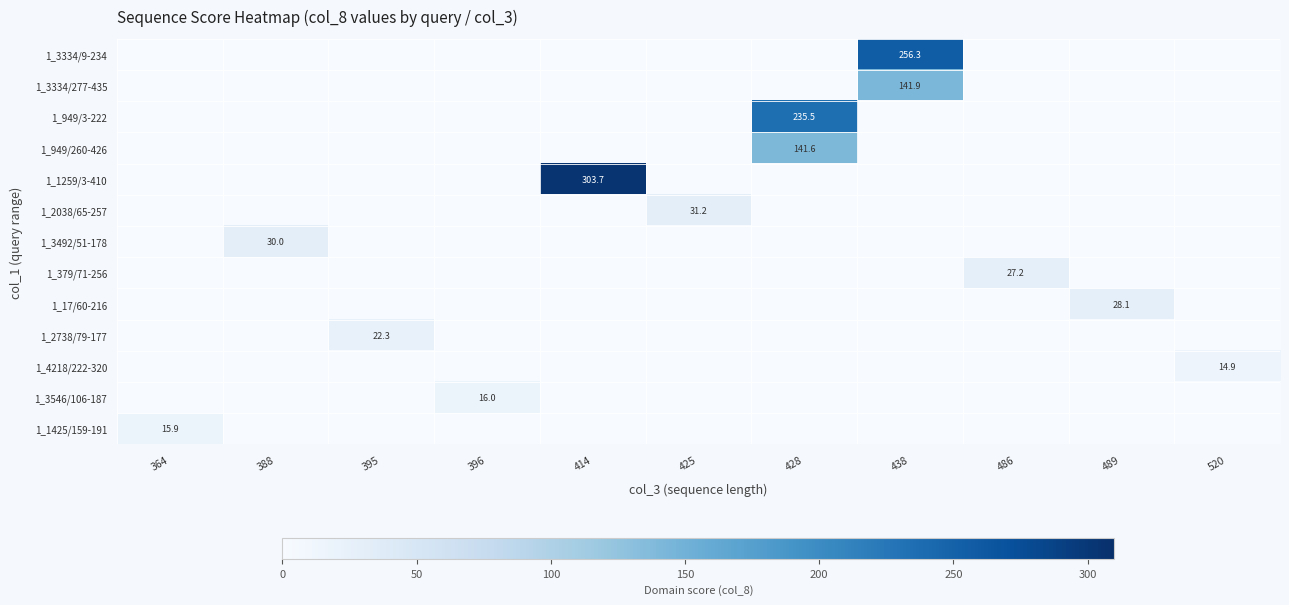

List the series in order of their peak value, lowest first.

1_4218/222-320, 1_1425/159-191, 1_3546/106-187, 1_2738/79-177, 1_379/71-256, 1_17/60-216, 1_3492/51-178, 1_2038/65-257, 1_949/260-426, 1_3334/277-435, 1_949/3-222, 1_3334/9-234, 1_1259/3-410